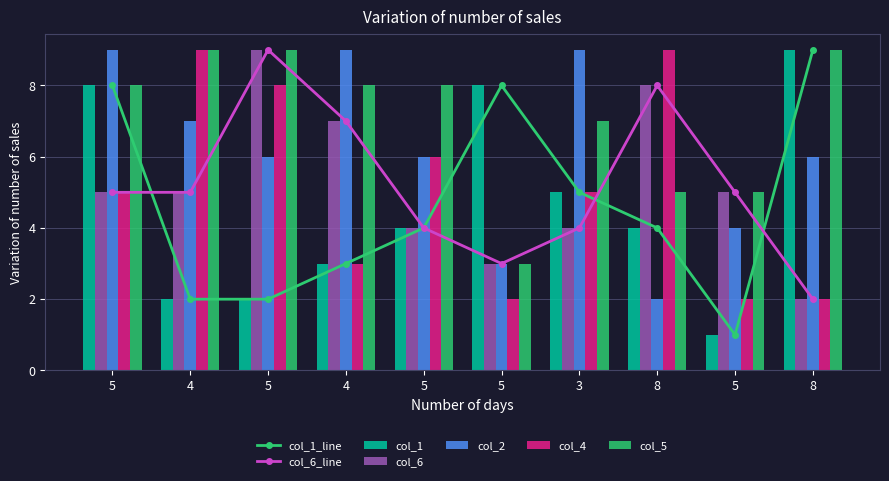

The value of col_2 at 5 is 6. True or false?

False